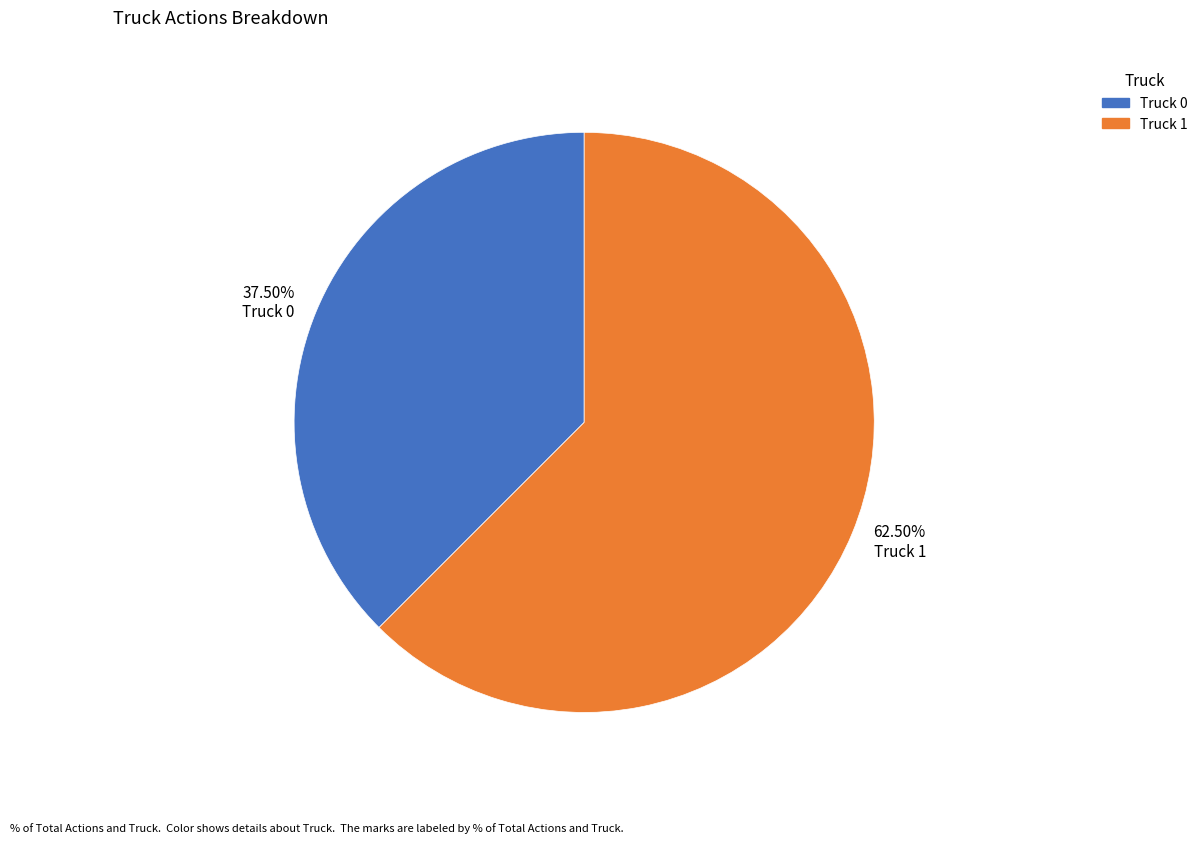

Rank the categories by value from highest to lowest.

62.50% Truck 1, 37.50% Truck 0